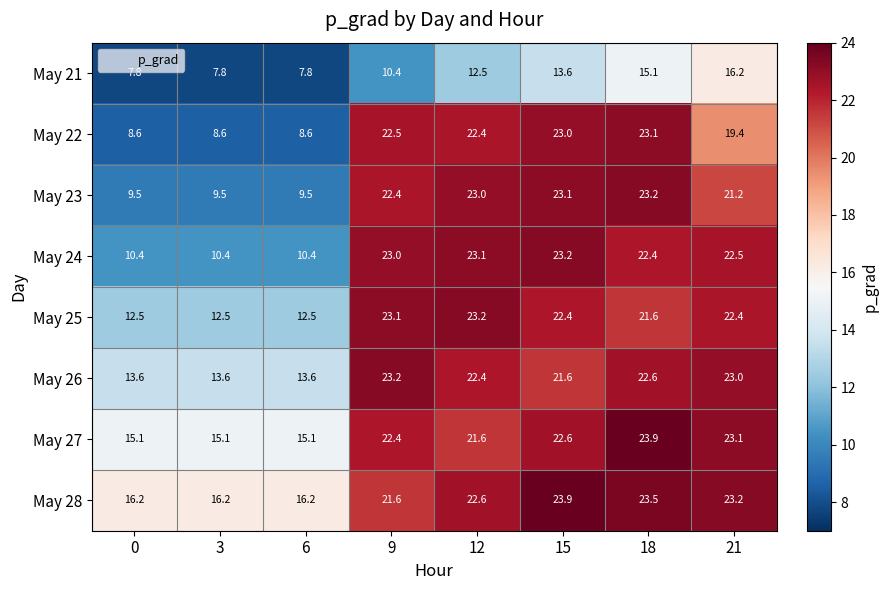

Rank the series at 18 from lowest to highest value.

May 21, May 25, May 24, May 26, May 22, May 23, May 28, May 27